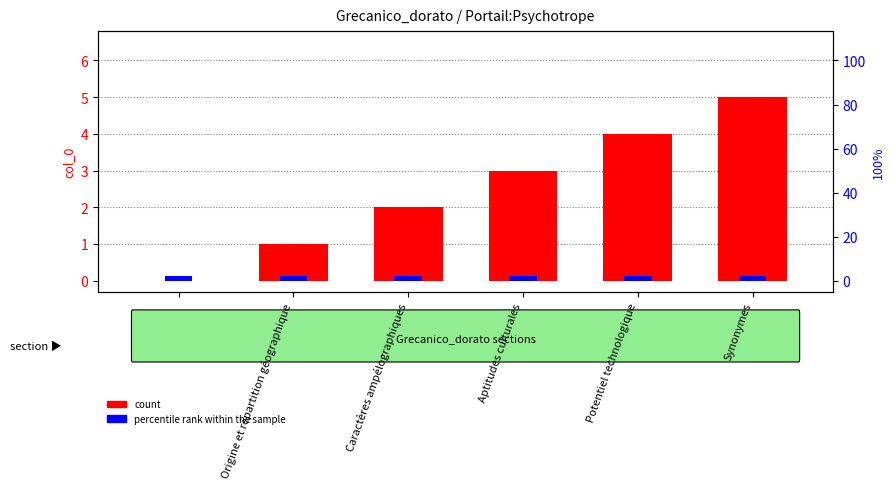

Count the number of categories in the chart.

6